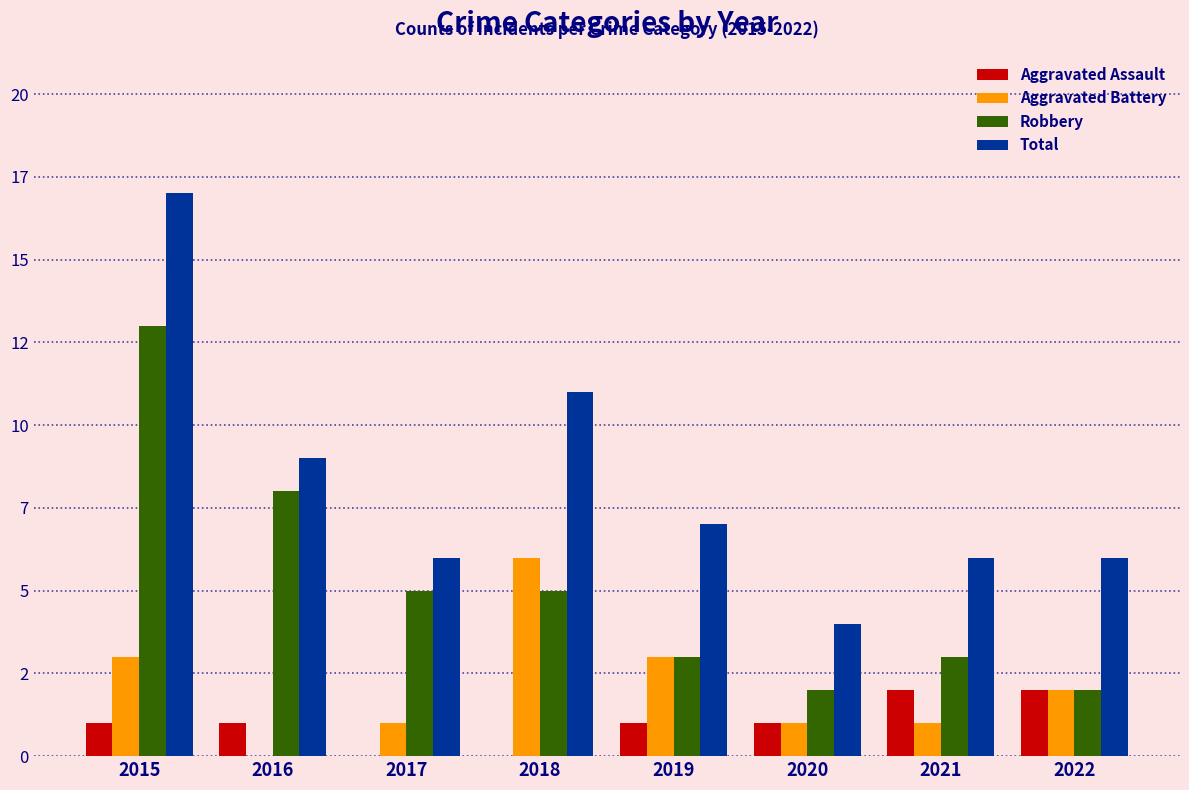

Reading right to left, what are all the values shown in this chart?

Aggravated Assault: 2022=2	2021=2	2020=1	2019=1	2018=0	2017=0	2016=1	2015=1
Aggravated Battery: 2022=2	2021=1	2020=1	2019=3	2018=6	2017=1	2016=0	2015=3
Robbery: 2022=2	2021=3	2020=2	2019=3	2018=5	2017=5	2016=8	2015=13
Total: 2022=6	2021=6	2020=4	2019=7	2018=11	2017=6	2016=9	2015=17